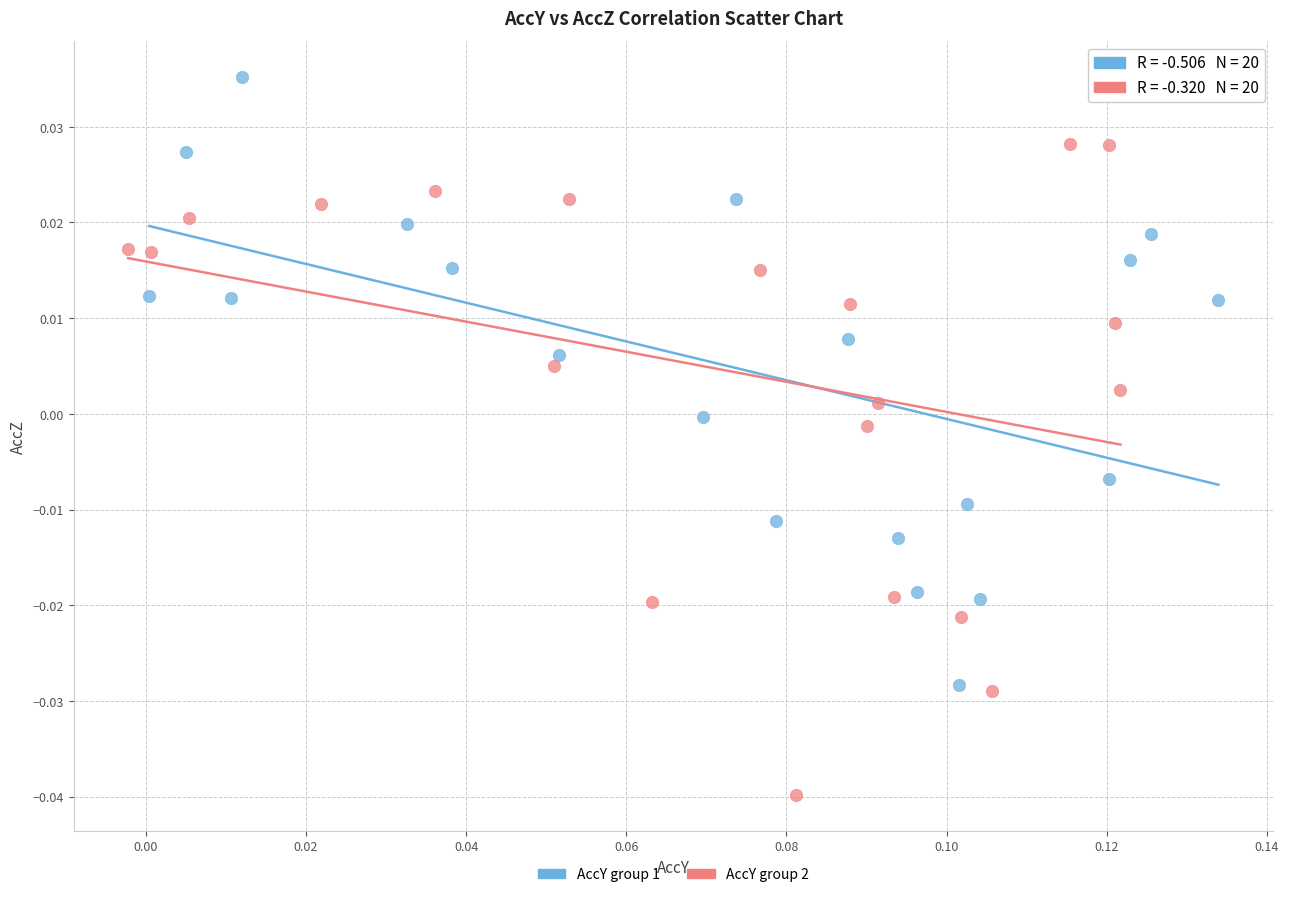

Which series reaches the maximum Y coordinate?

AccY group 1